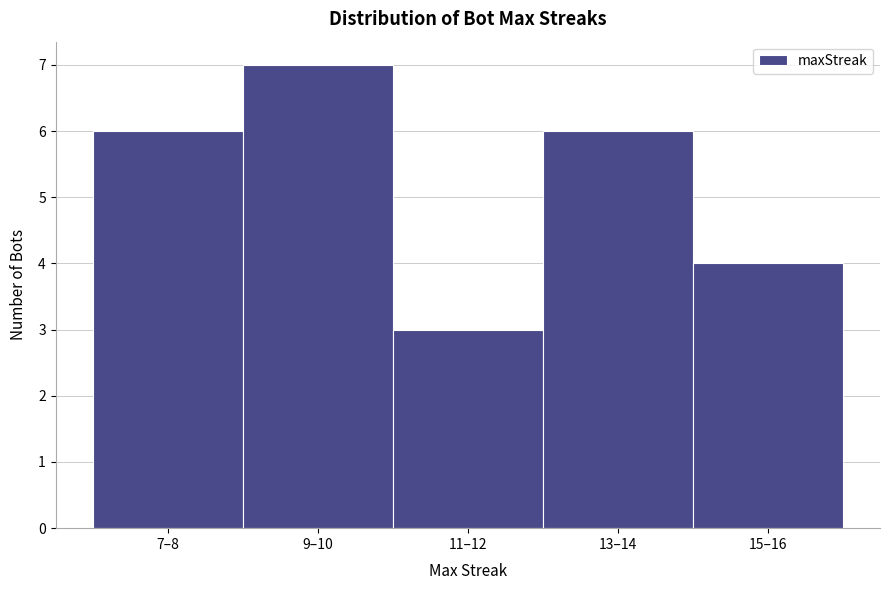

Reading right to left, extract all data points from this chart.

4	6	3	7	6